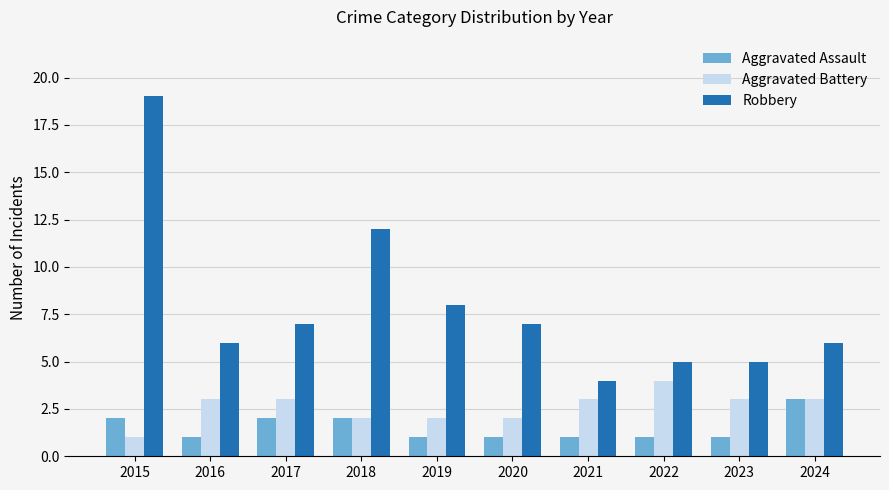

What is the sum of all Aggravated Battery values?

26